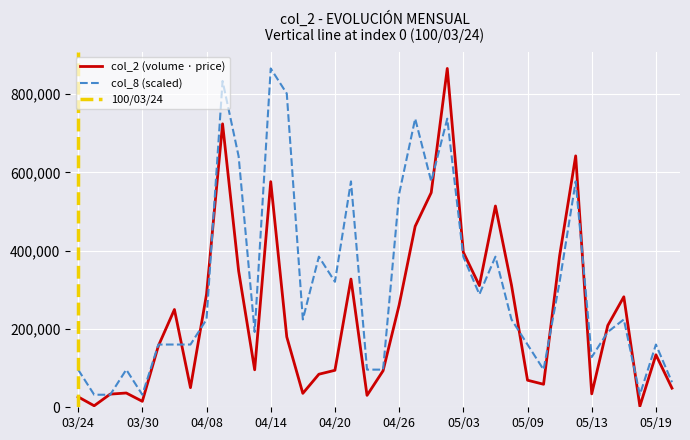

At 100/04/27, list the series in order from smallest to largest.

col_2, col_8